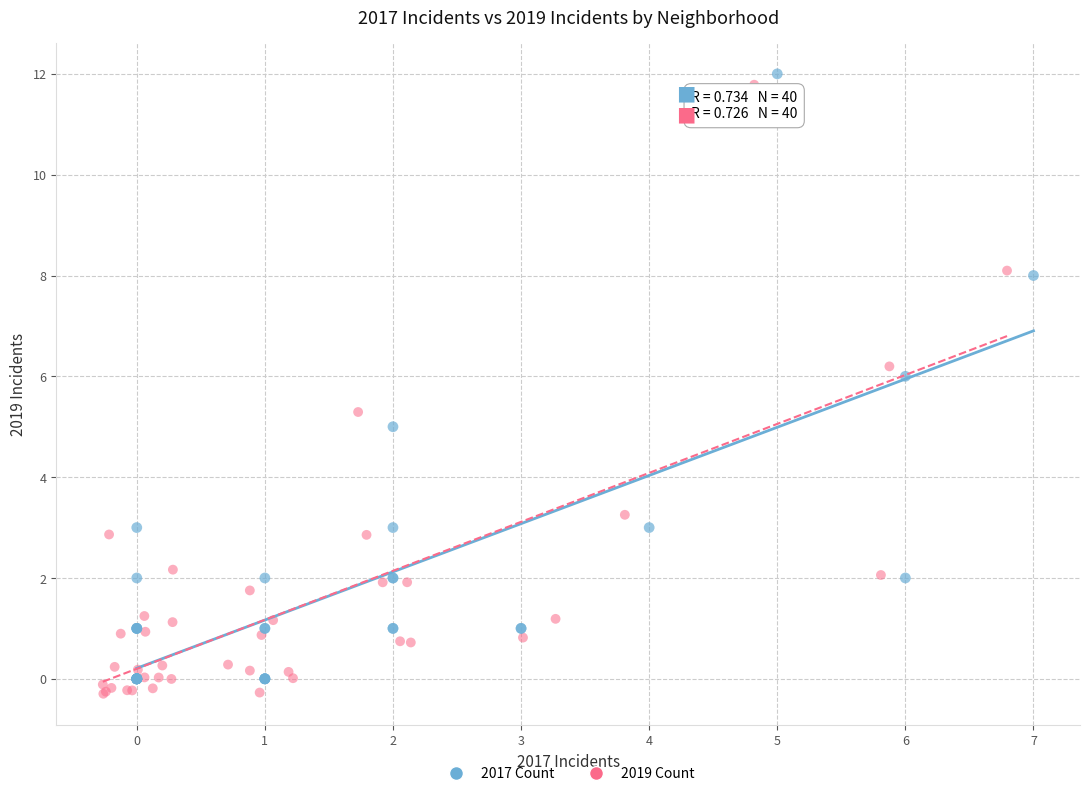

What are all the series names shown in the legend?

2017 Count, 2019 Count